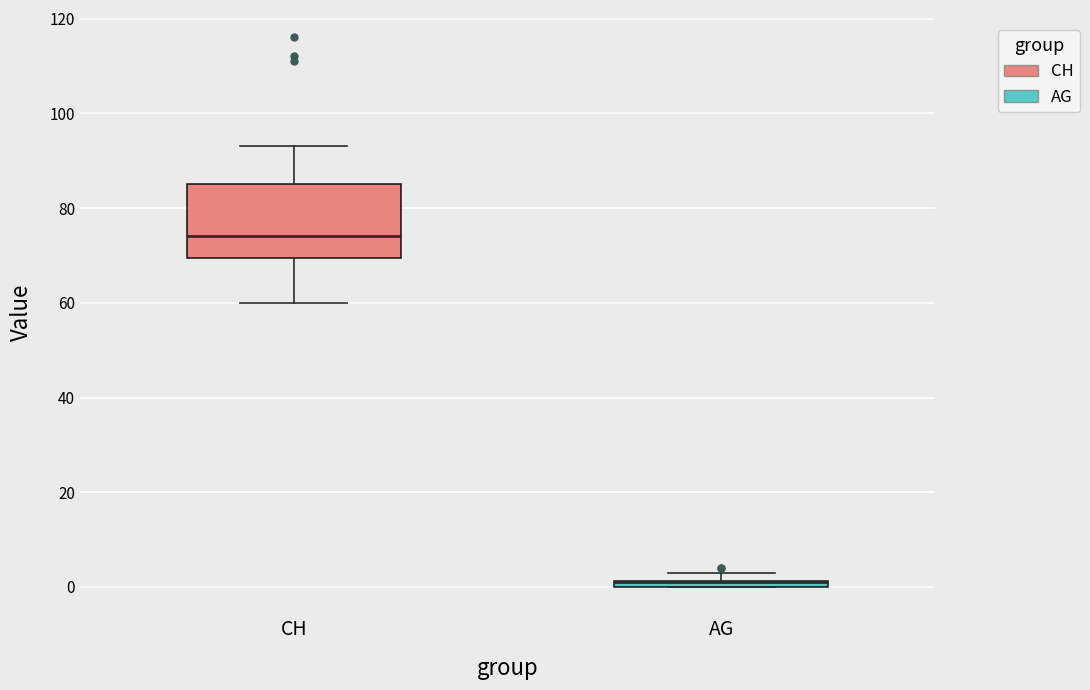

Where is the lower edge of the box for CH on the y-axis? The values are not printed on the chart, so give them approximately, as read against the axis.

70